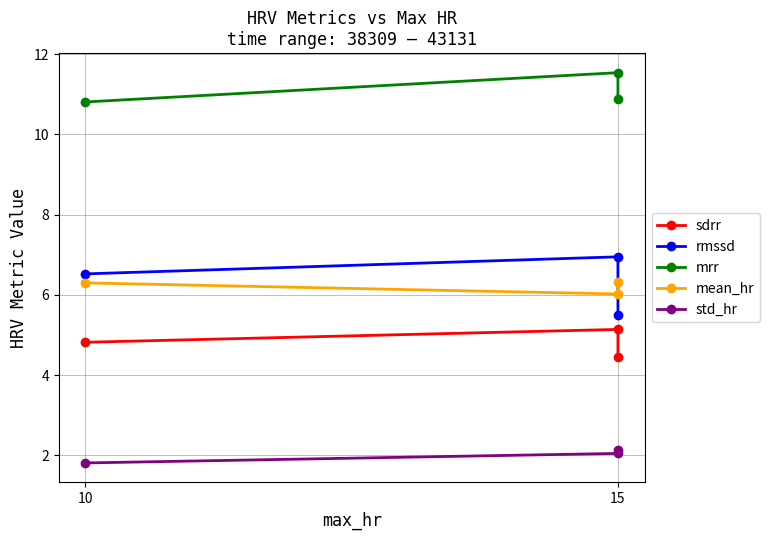

What is the maximum value shown in the chart?

11.5